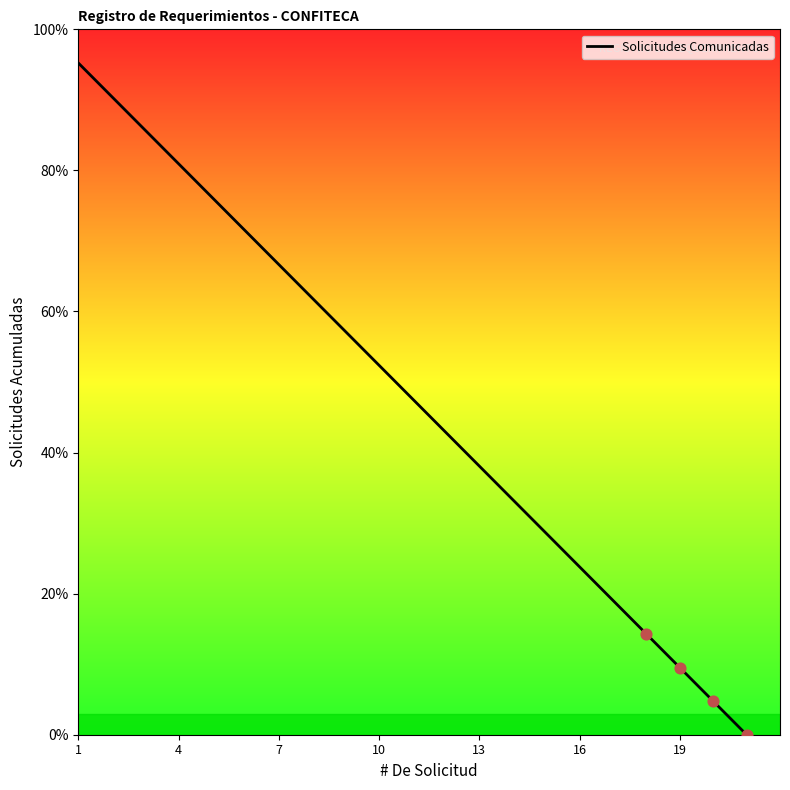

Which has a higher value, 4 or 13?

4